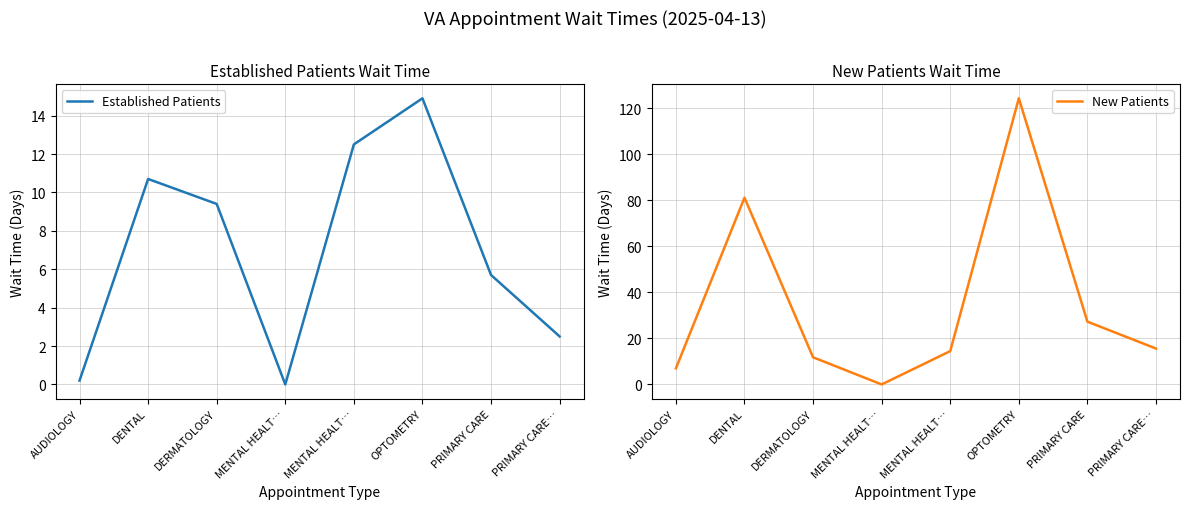

True or false: New Patients and Established Patients cross at least once.

False